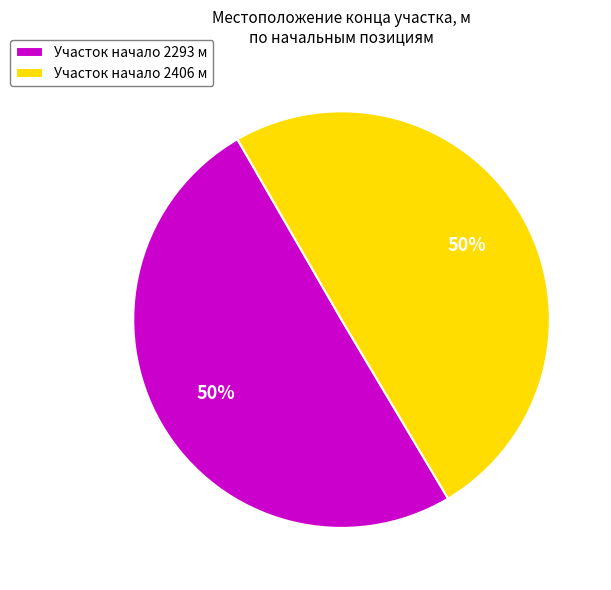

What percentage is the Участок начало 2293 м slice, to the nearest percent?

50%